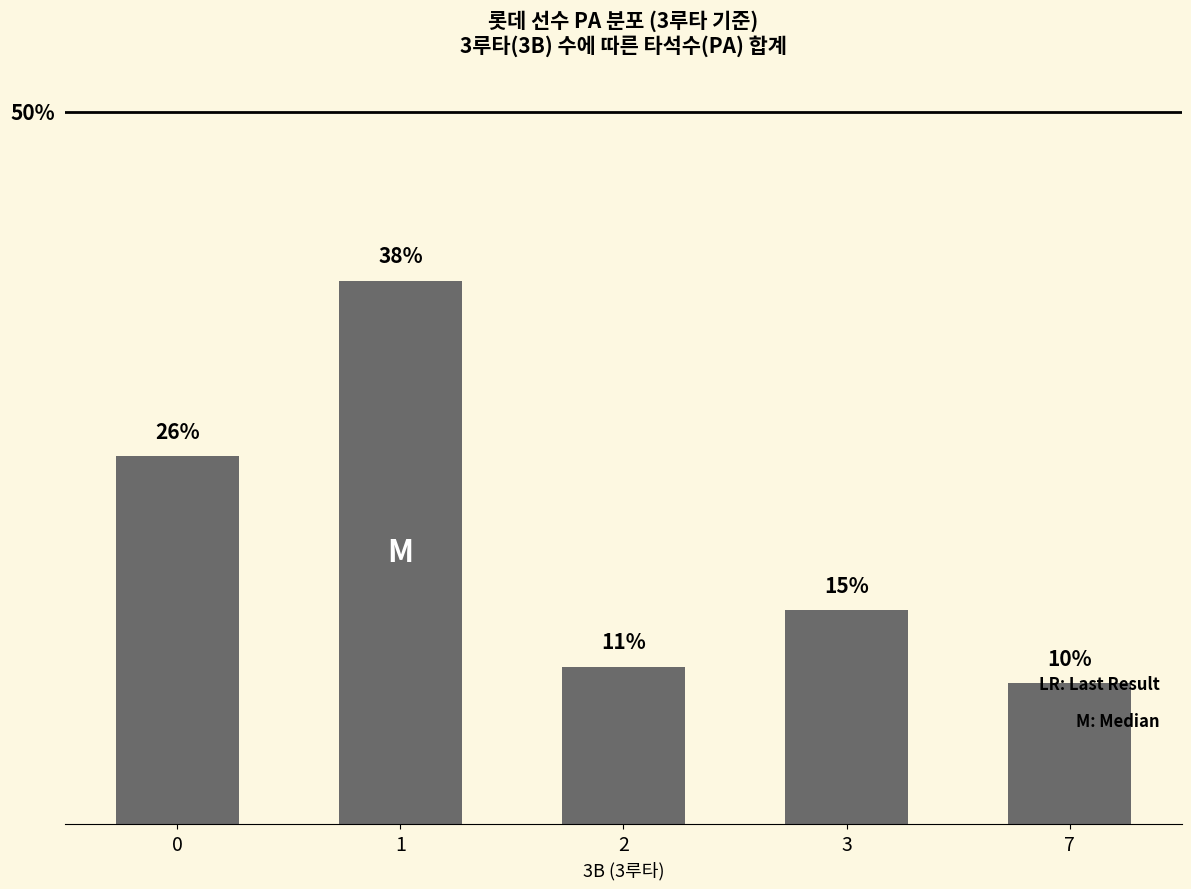

Rank the categories by value from highest to lowest.

1, 0, 3, 2, 7